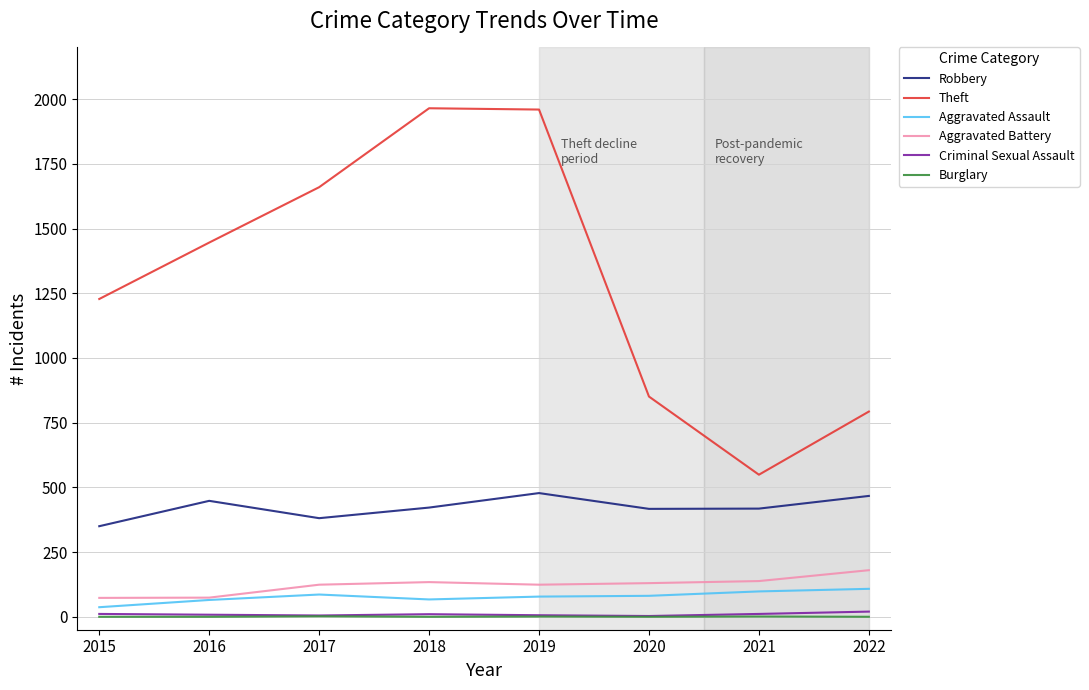

The Aggravated Battery series shows 73 at 2015. True or false?

True